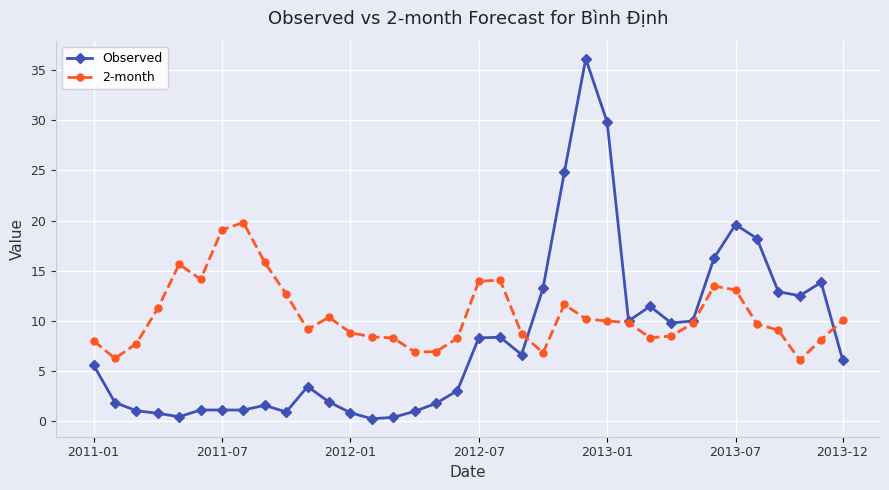

Which series has the largest total across all categories?

2-month